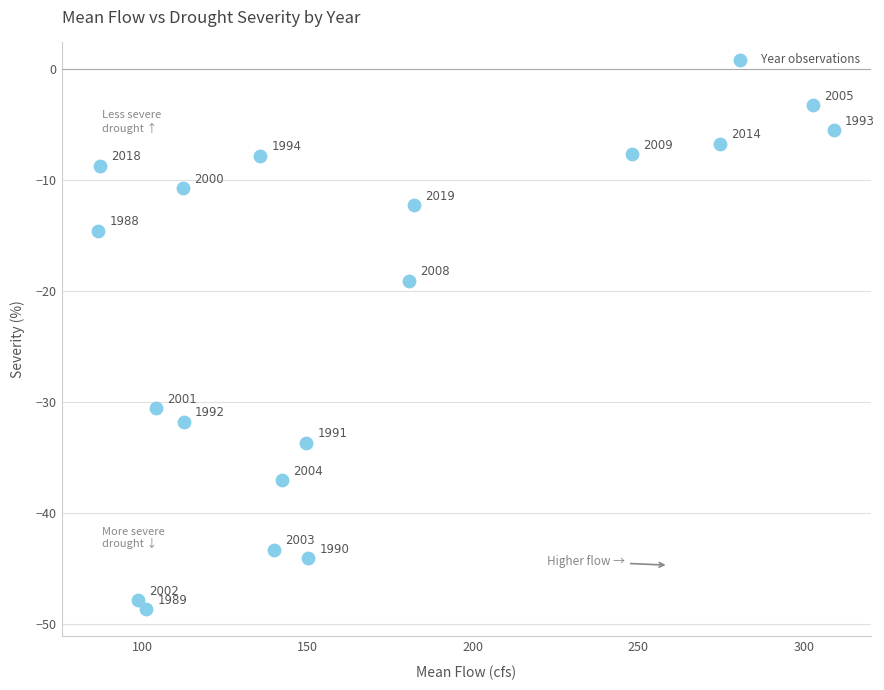

What is the range of Y values (max minus min)?

45.4